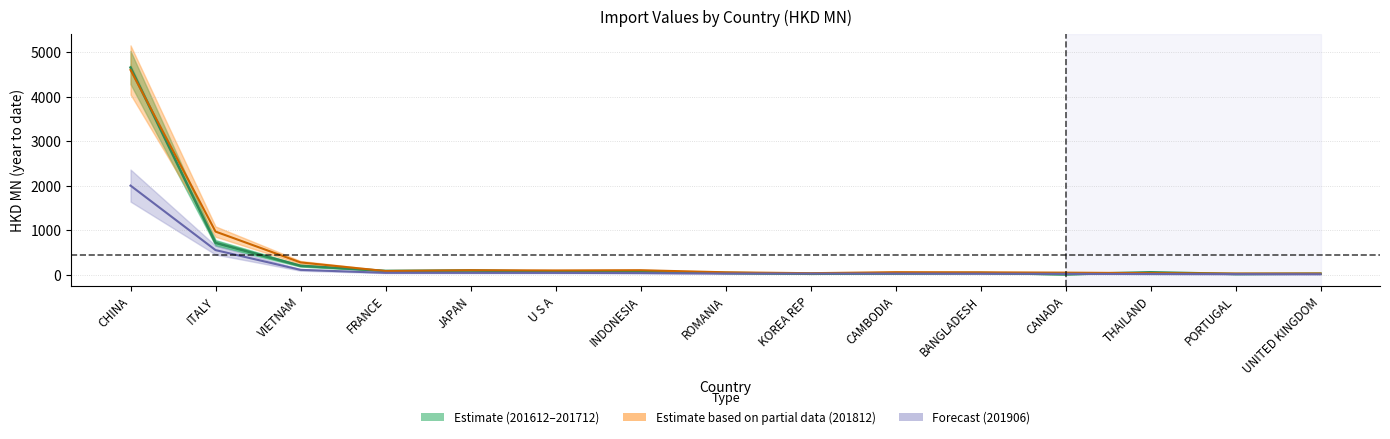

At which label does 201812 reach its peak?

CHINA